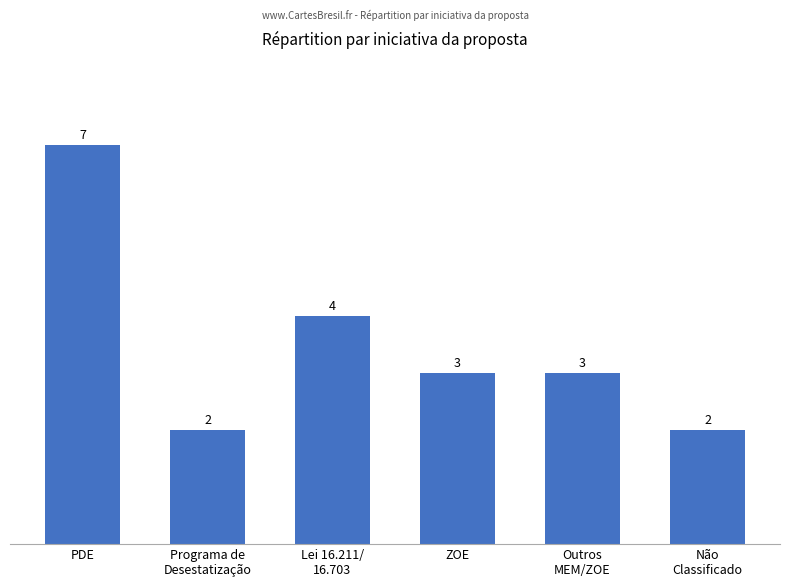

What is the label of the 3rd bar from the left?

Lei 16.211/
16.703